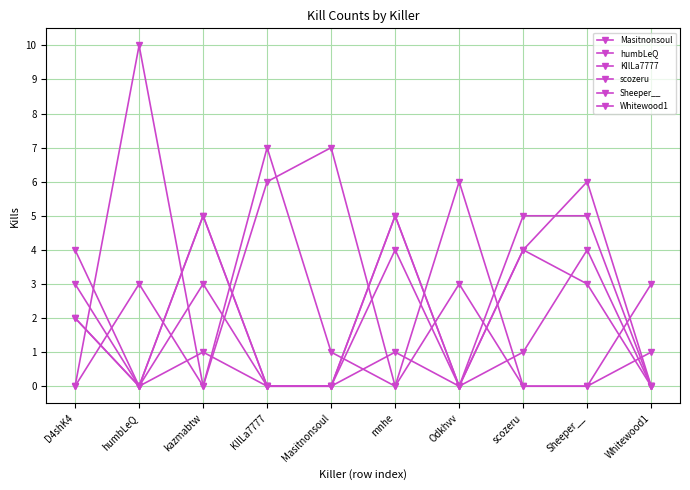

At how many categories does at least one series exceed 0?

10